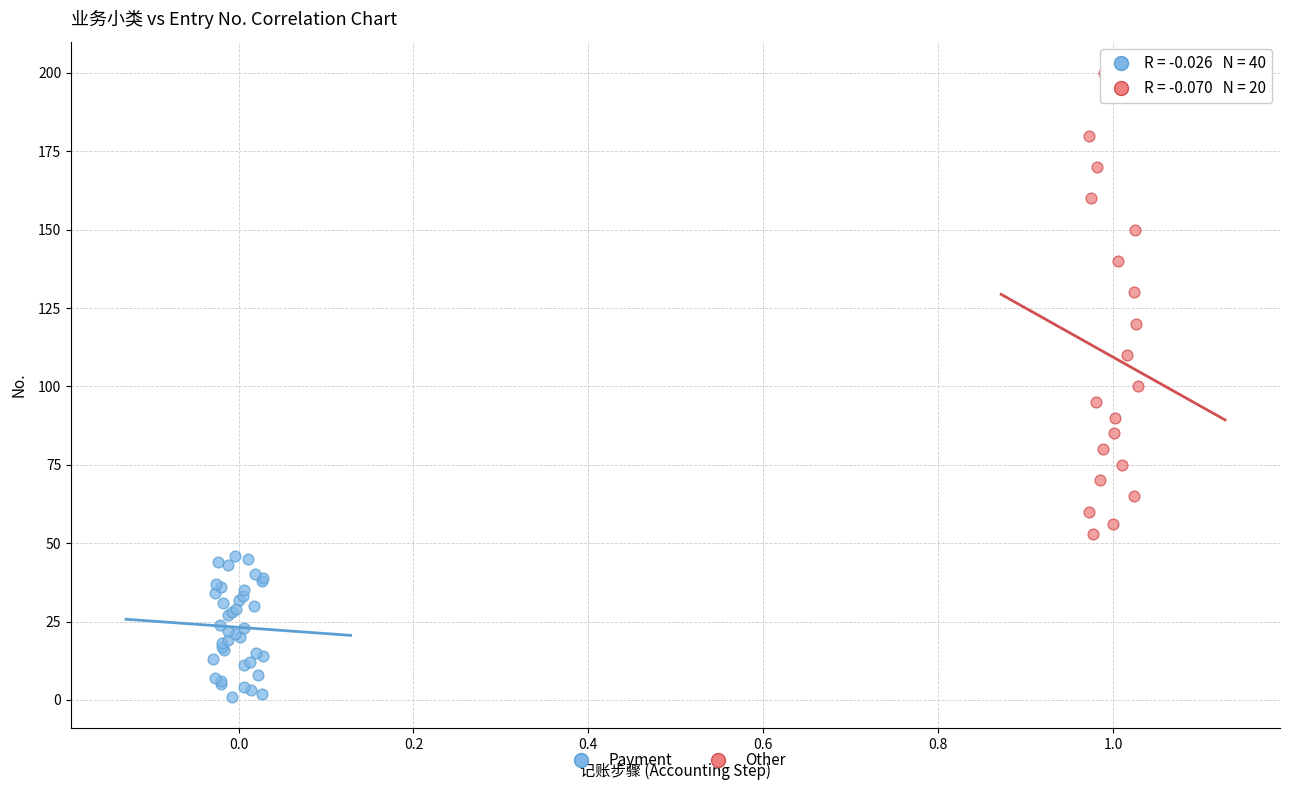

Which series reaches the minimum Y coordinate?

Payment